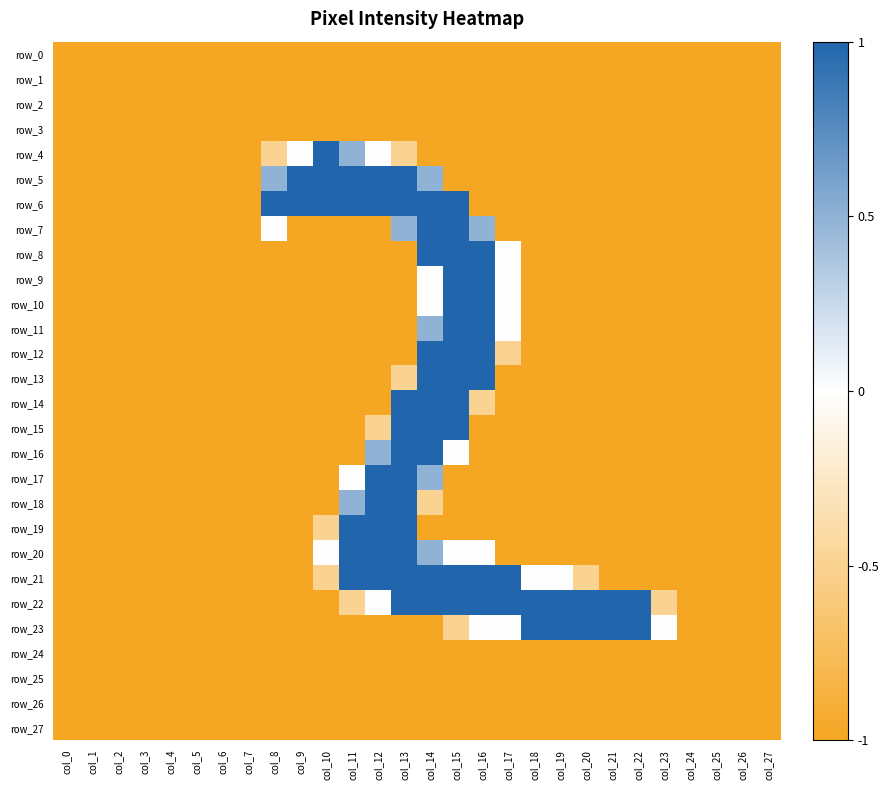

Which series changed the most between col_9 and col_12?

row_17